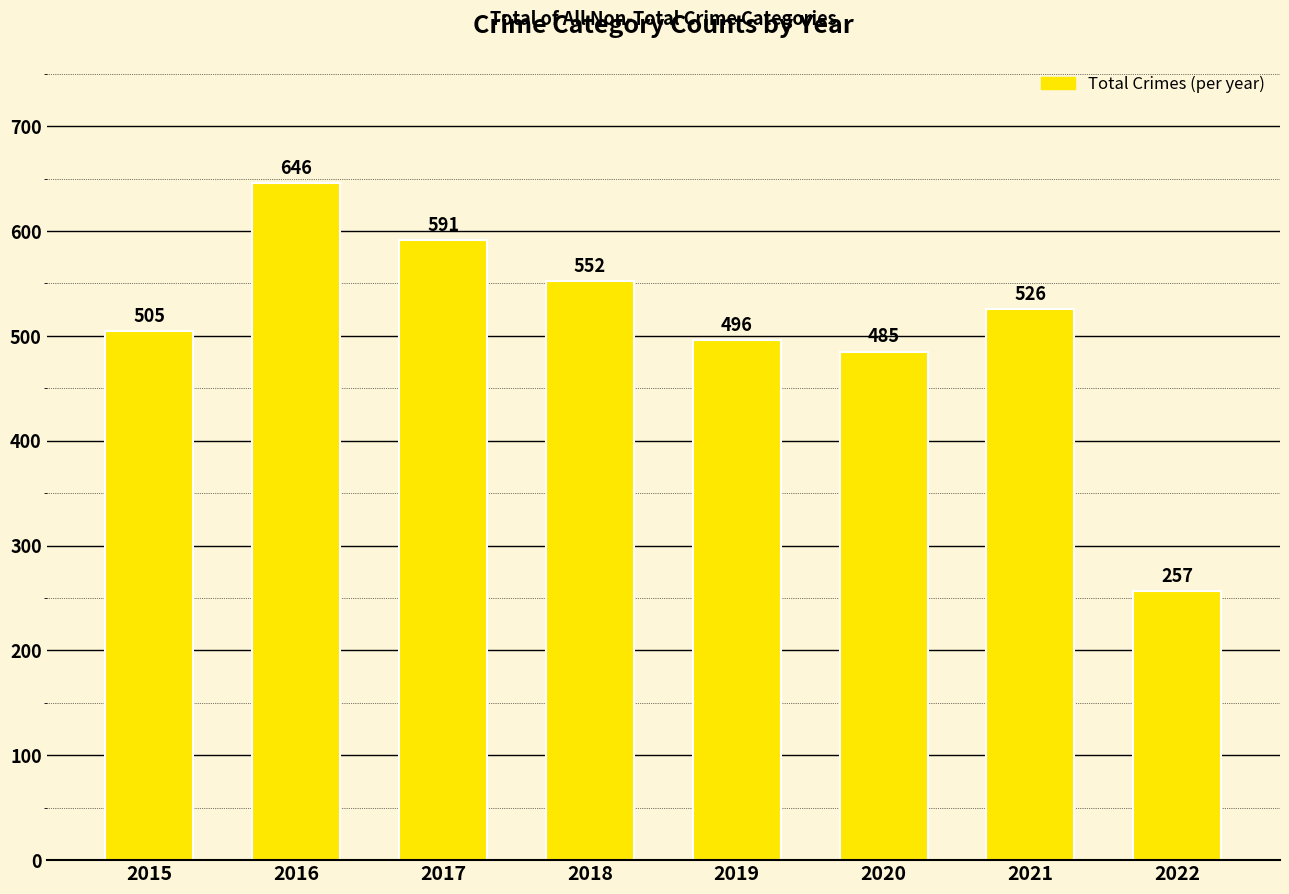

How many data points does each series have?

8